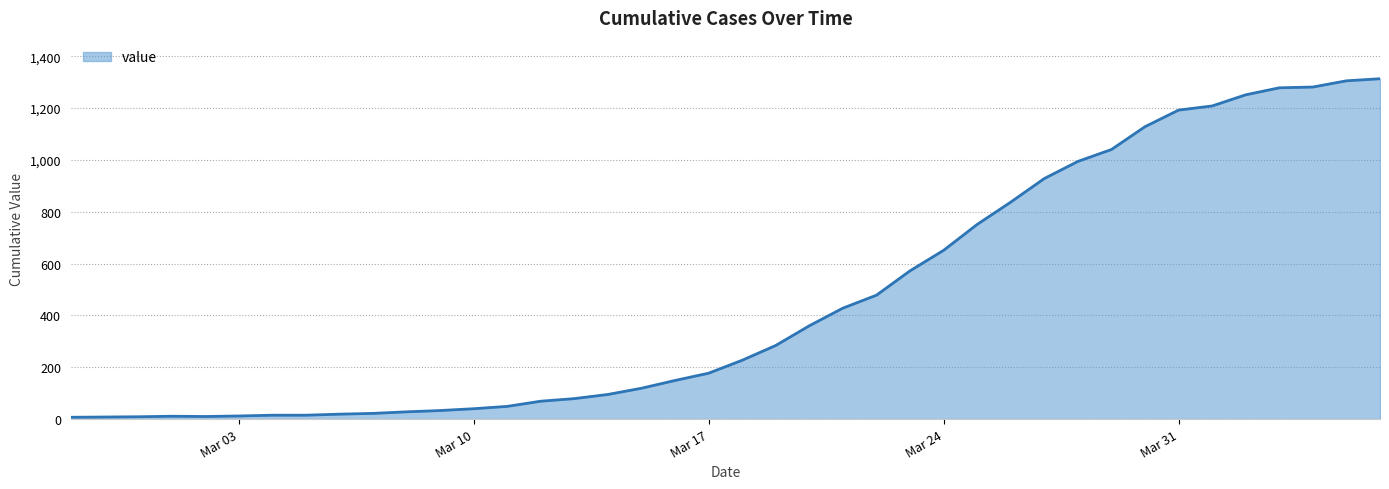

What is the difference between the maximum and minimum values?

1306